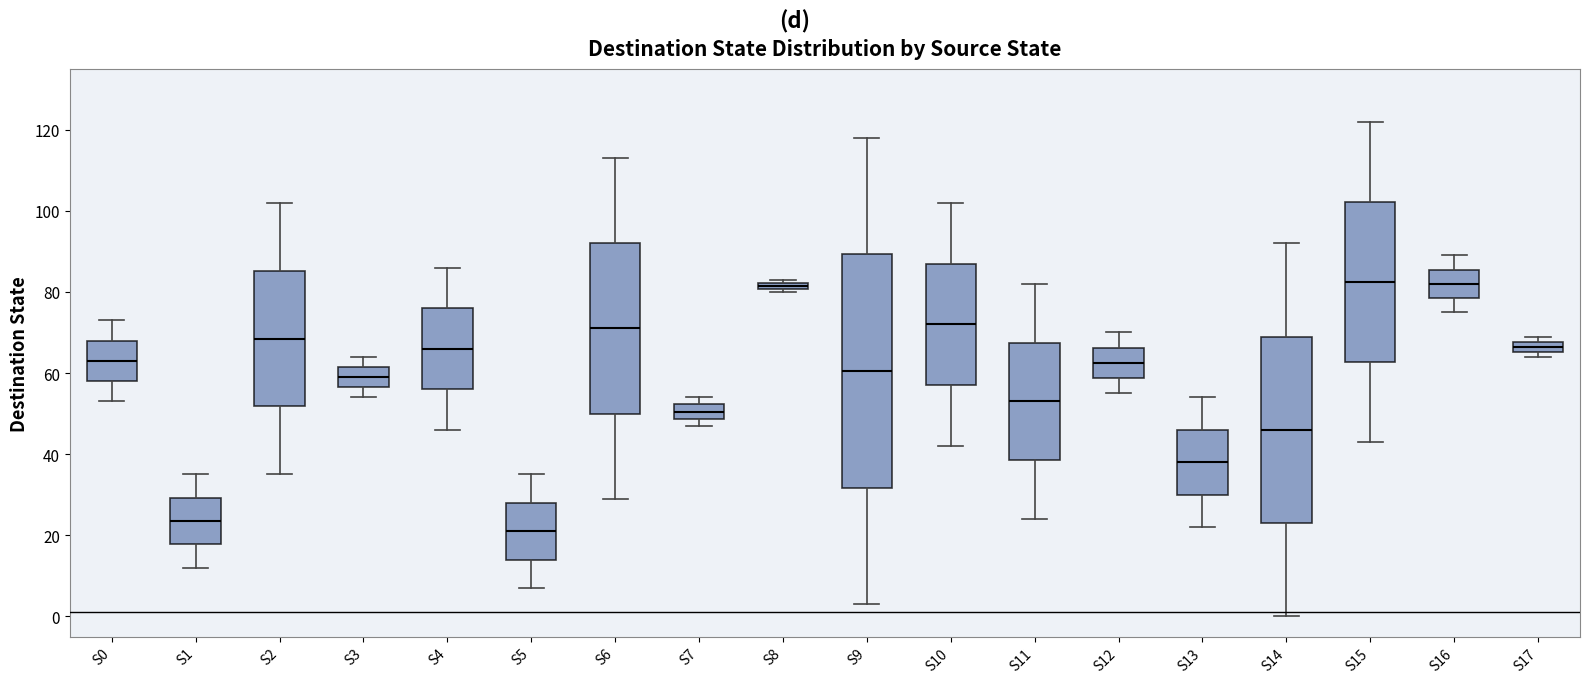

Where is the lower edge of the box for S1 on the y-axis? The values are not printed on the chart, so give them approximately, as read against the axis.

18